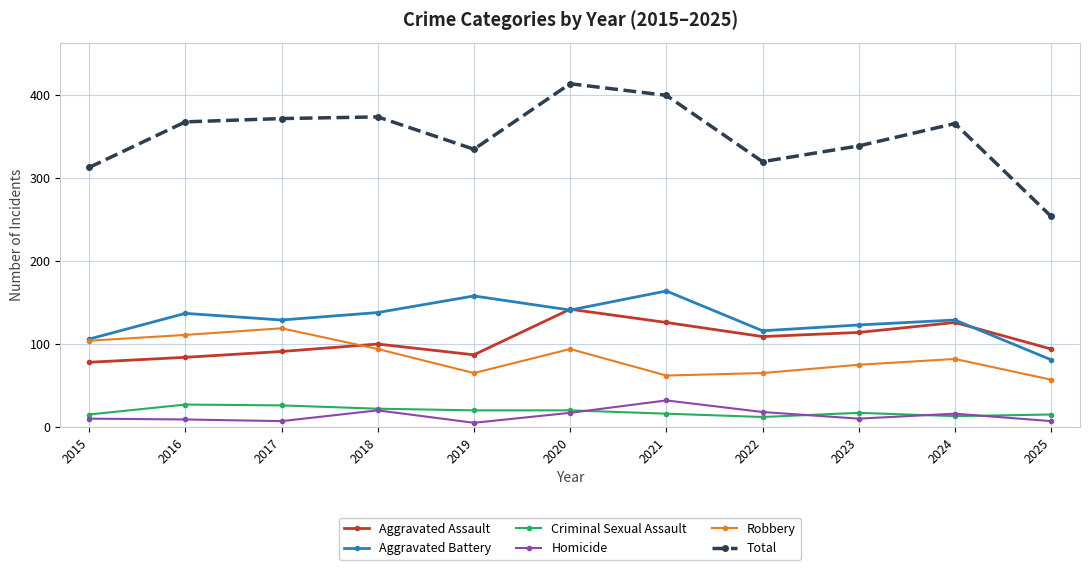

Read the Robbery value at 2016.

111